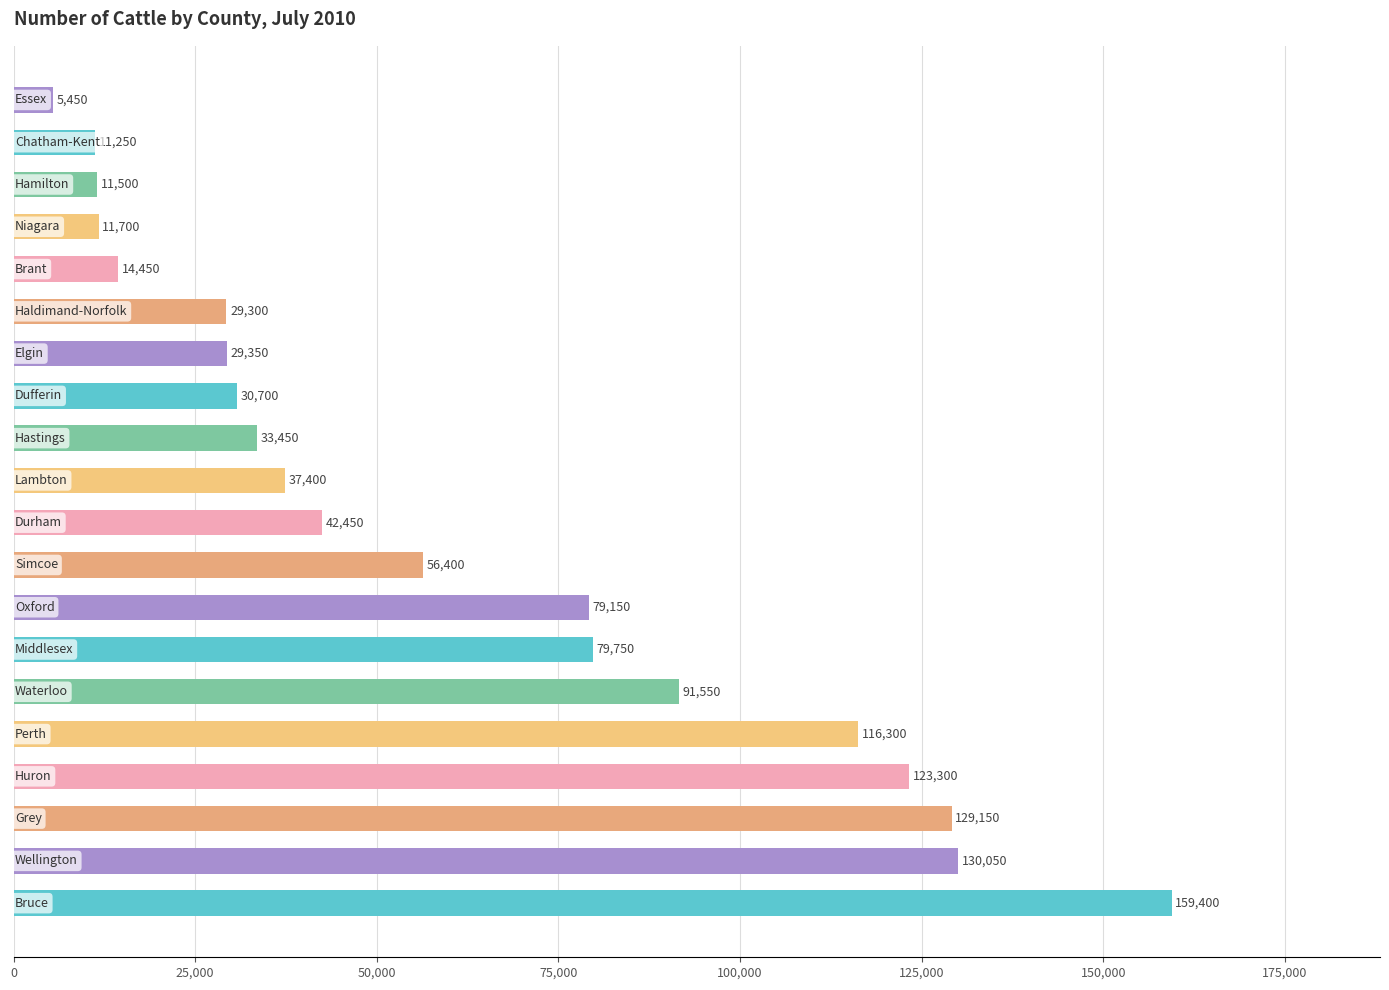

Are the bars horizontal?

Yes